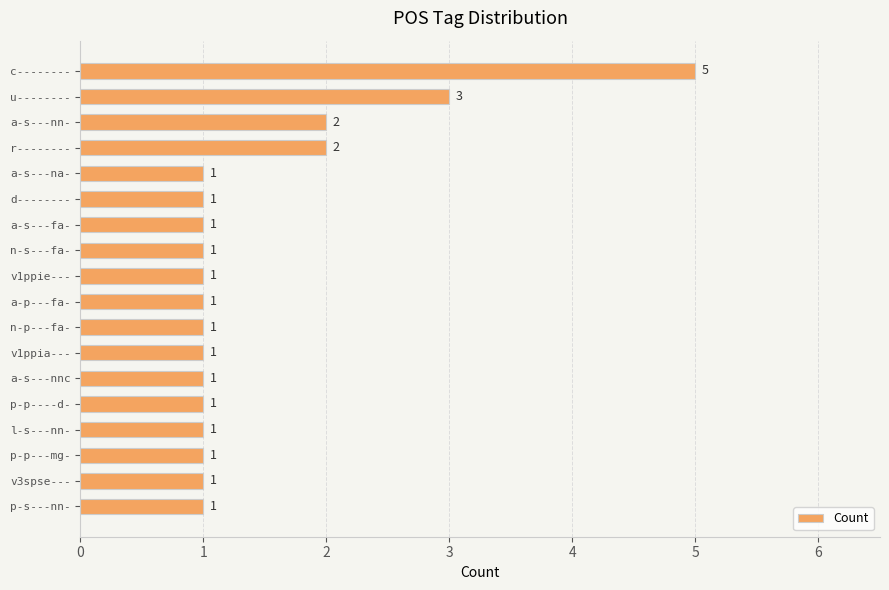

Reading top to bottom, list all the values displayed in this chart.

c--------=5	u--------=3	a-s---nn-=2	r--------=2	a-s---na-=1	d--------=1	a-s---fa-=1	n-s---fa-=1	v1ppie---=1	a-p---fa-=1	n-p---fa-=1	v1ppia---=1	a-s---nnc=1	p-p----d-=1	l-s---nn-=1	p-p---mg-=1	v3spse---=1	p-s---nn-=1